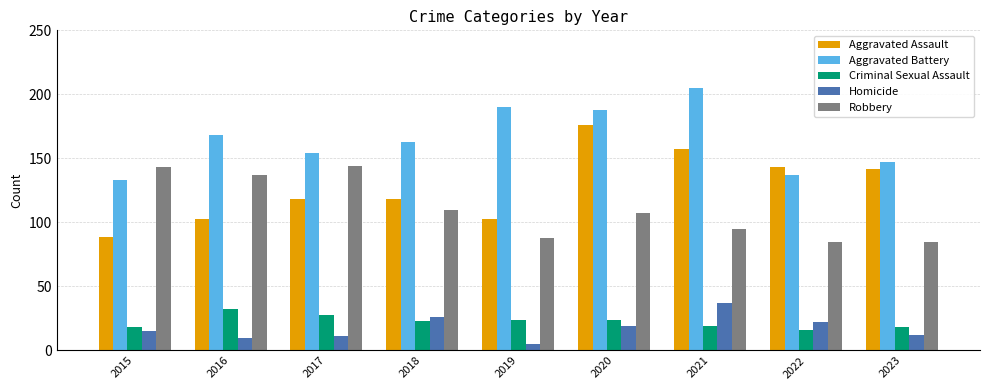

At 2019, list the series in order from smallest to largest.

Homicide, Criminal Sexual Assault, Robbery, Aggravated Assault, Aggravated Battery